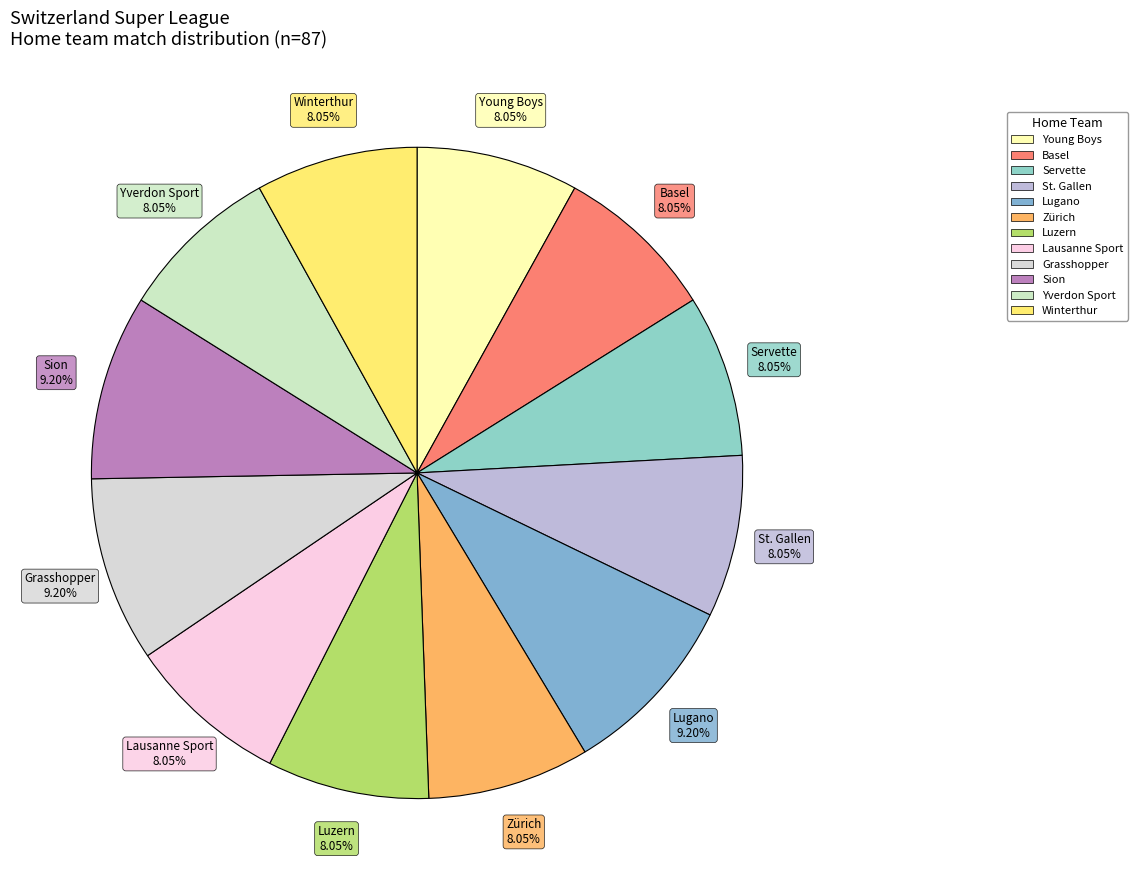

How many segments does this pie chart have?

12